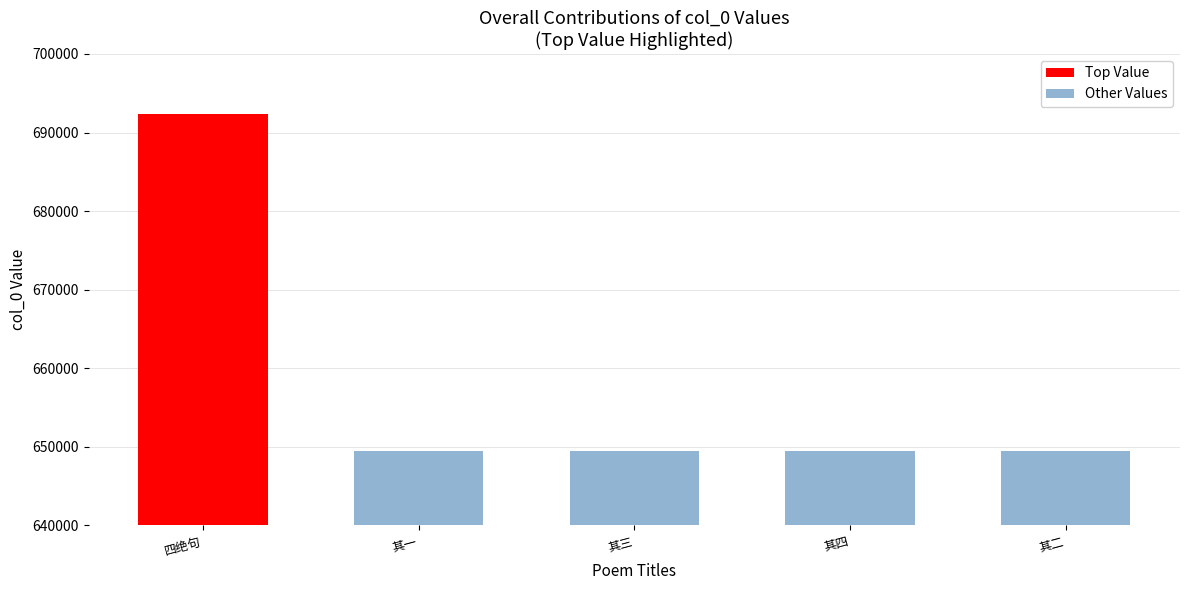

Count the number of values greater than 649467.

1